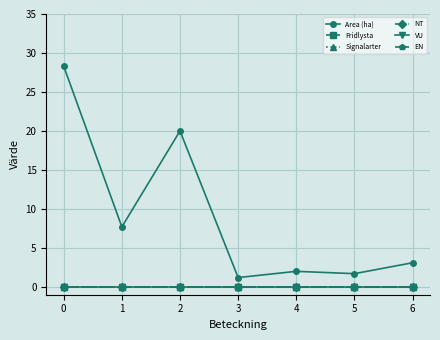

Reading left to right, list all the values displayed in this chart.

Area (ha): 0=28.3	1=7.7	2=20.0	3=1.2	4=2.0	5=1.7	6=3.1
Fridlysta: 0=0.0	1=0.0	2=0.0	3=0.0	4=0.0	5=0.0	6=0.0
Signalarter: 0=0.0	1=0.0	2=0.0	3=0.0	4=0.0	5=0.0	6=0.0
NT: 0=0.0	1=0.0	2=0.0	3=0.0	4=0.0	5=0.0	6=0.0
VU: 0=0.0	1=0.0	2=0.0	3=0.0	4=0.0	5=0.0	6=0.0
EN: 0=0.0	1=0.0	2=0.0	3=0.0	4=0.0	5=0.0	6=0.0